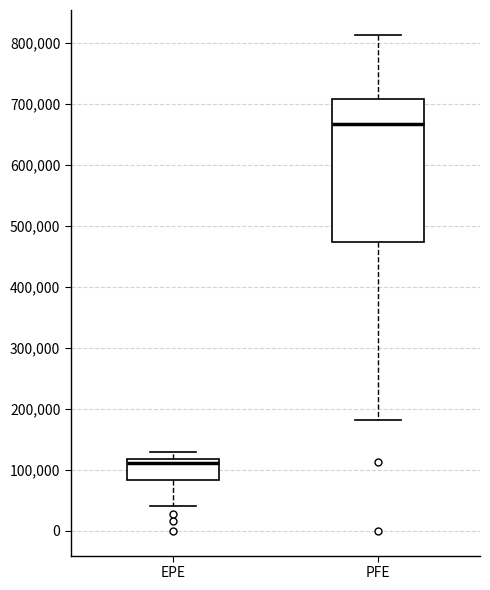

Reading left to right, read every box against the y-axis: the position of its median line, the range the box covers, and the ends of its whiskers. The values are not printed on the chart, so give them approximately, as read against the axis.

EPE: median 110000, box 80000 to 120000, whiskers 40000 to 130000
PFE: median 670000, box 470000 to 710000, whiskers 180000 to 810000